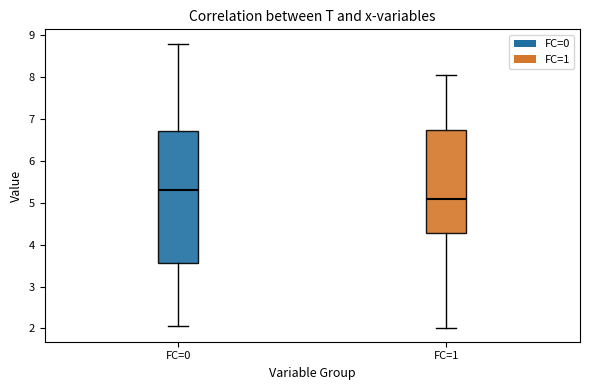

Reading left to right, read every box against the y-axis: the position of its median line, the range the box covers, and the ends of its whiskers. The values are not printed on the chart, so give them approximately, as read against the axis.

FC=0: median 5.3, box 3.6 to 6.7, whiskers 2.0 to 8.8
FC=1: median 5.1, box 4.3 to 6.7, whiskers 2.0 to 8.0